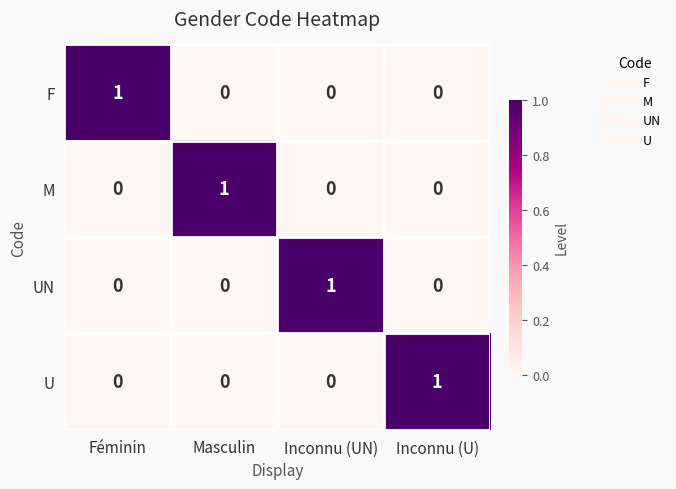

The M series shows 2 at Masculin. True or false?

False